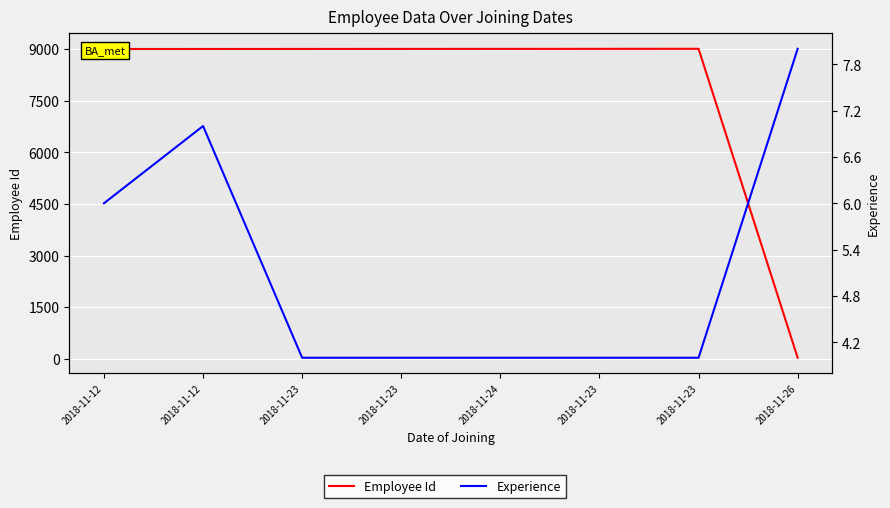

What is the label of the 1st point from the right?

2018-11-26